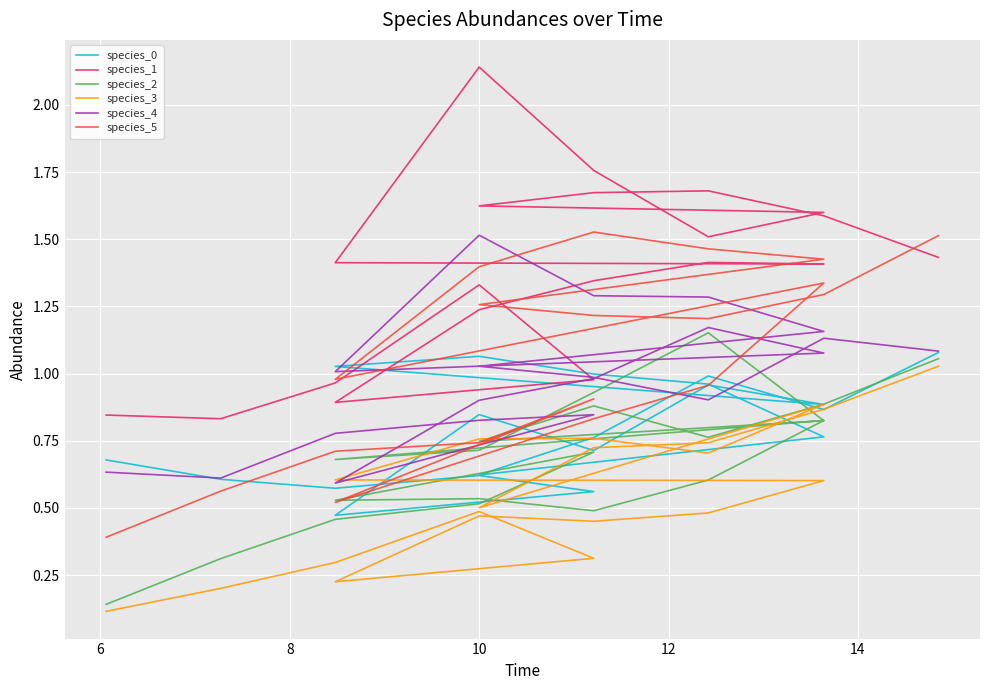

List the series in order of their peak value, highest first.

species_1, species_5, species_4, species_2, species_0, species_3